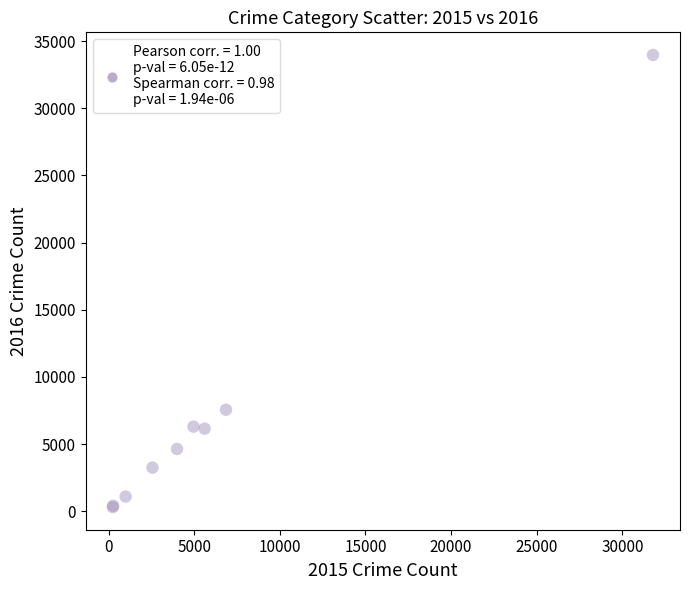

What Y value in the scatter plot is closest to 17138?

7553